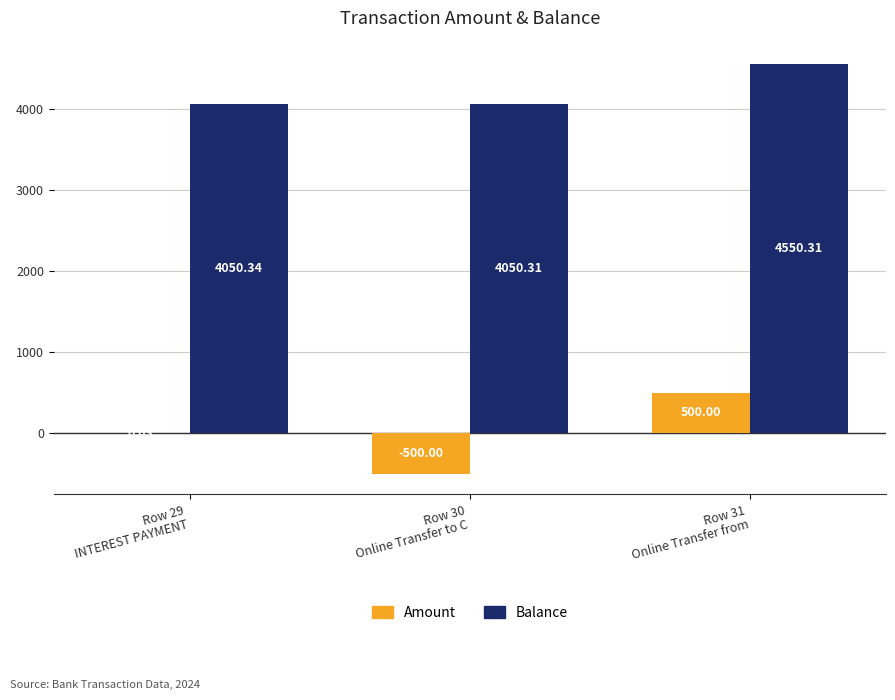

The value of Balance at Row 29
INTEREST PAYMENT is 4050.3. True or false?

True